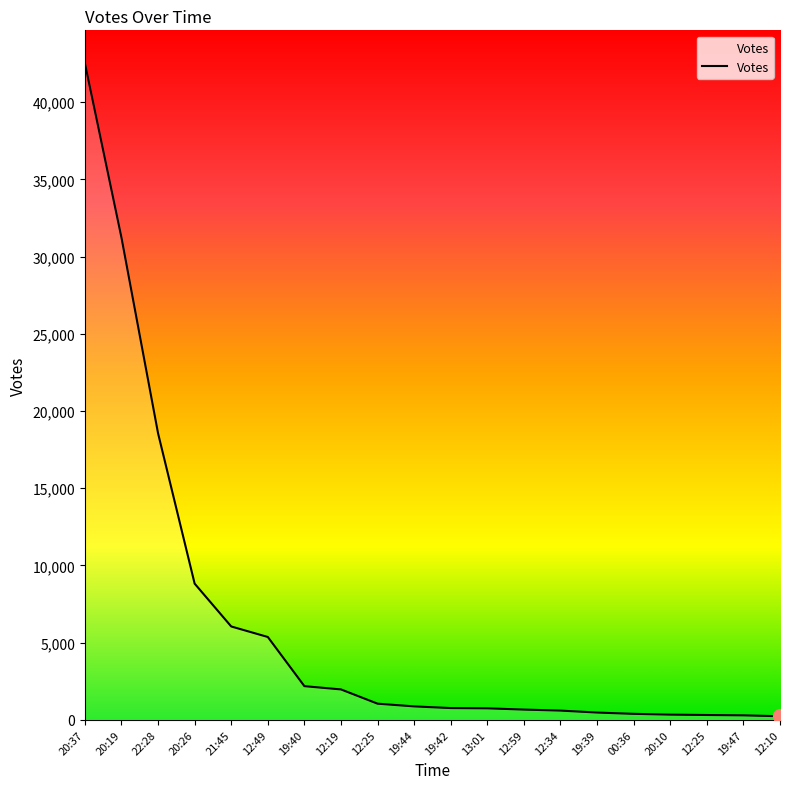

What is the ratio of the value at 21:45 to the value at 20:10?

17.9